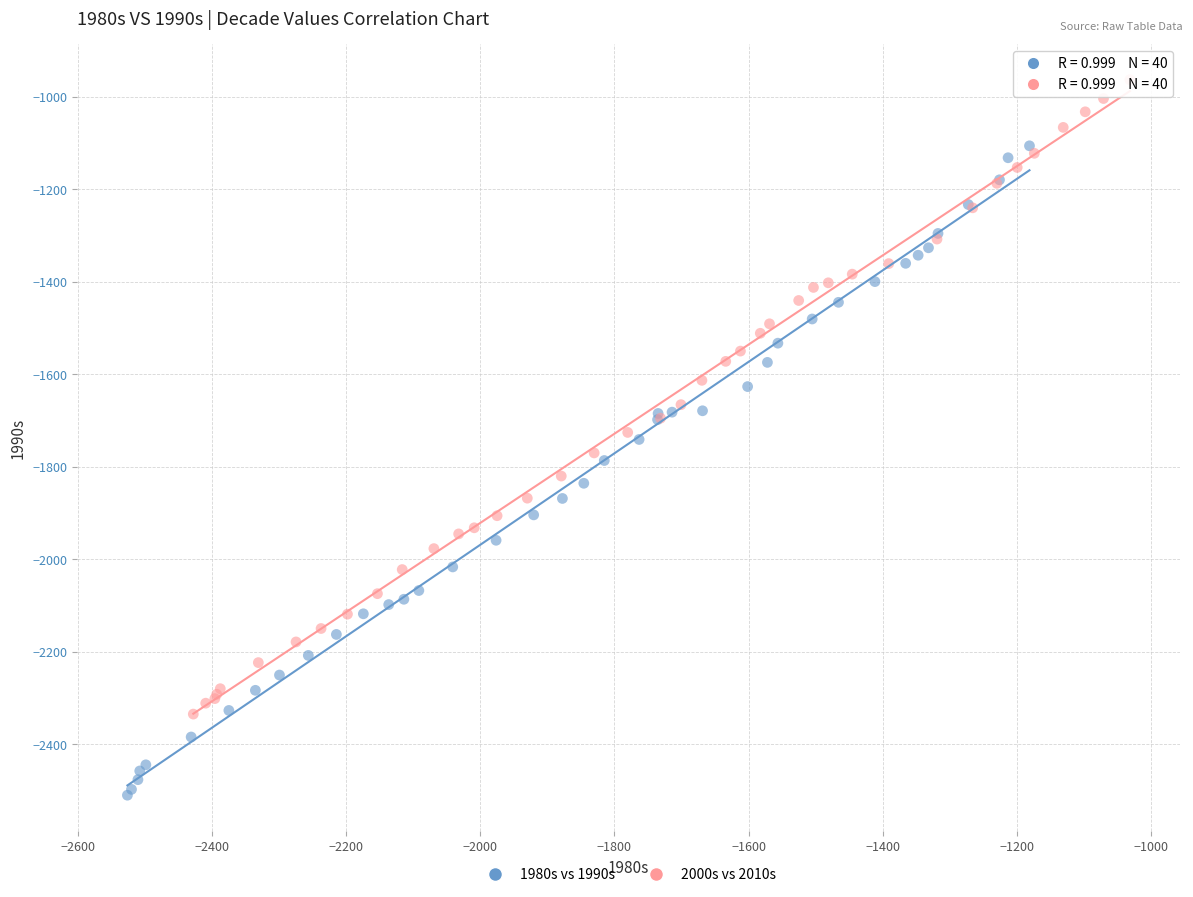

Which series contains the highest Y value?

2000s vs 2010s